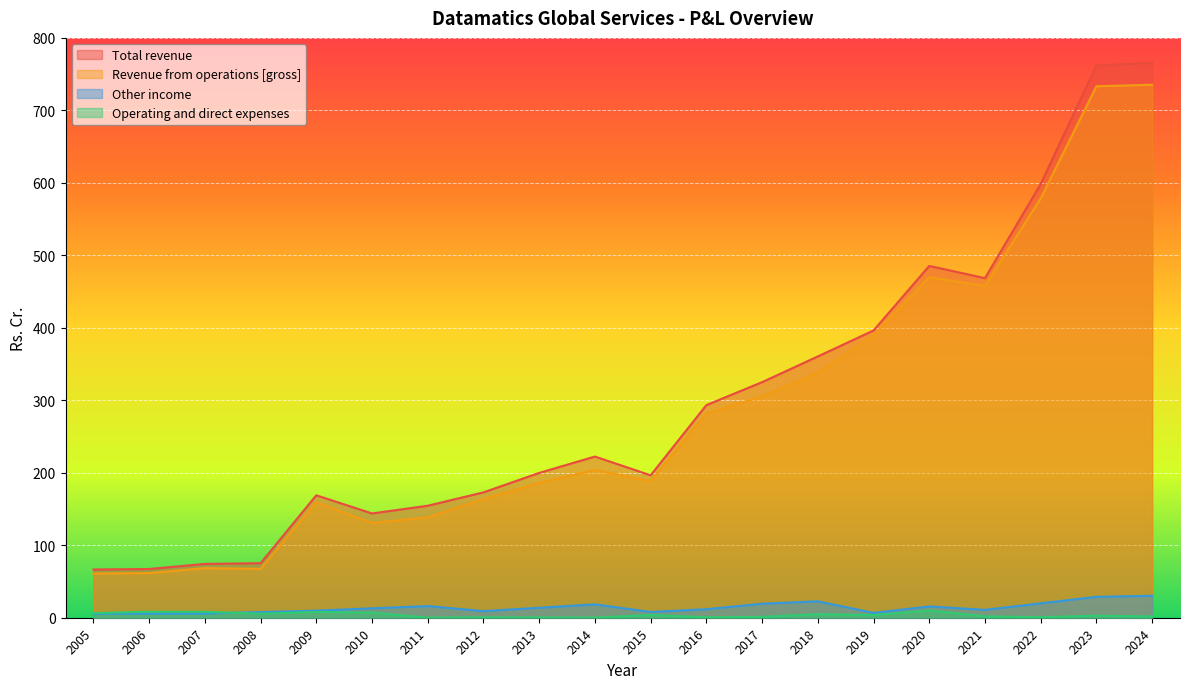

Count the number of data series in this chart.

4